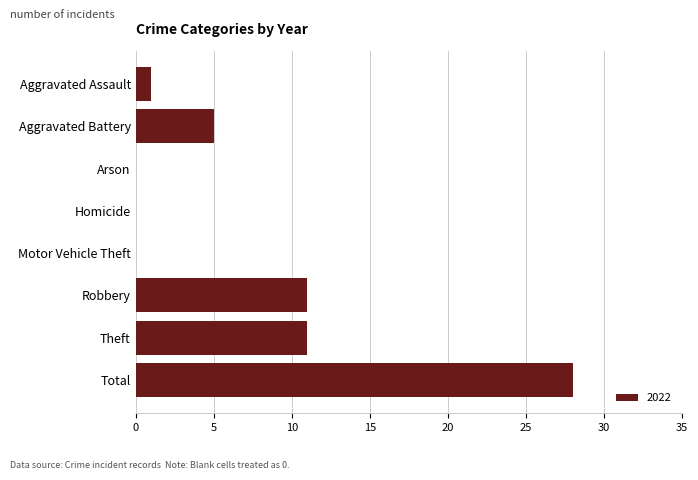

The value at Aggravated Assault is 1. True or false?

True